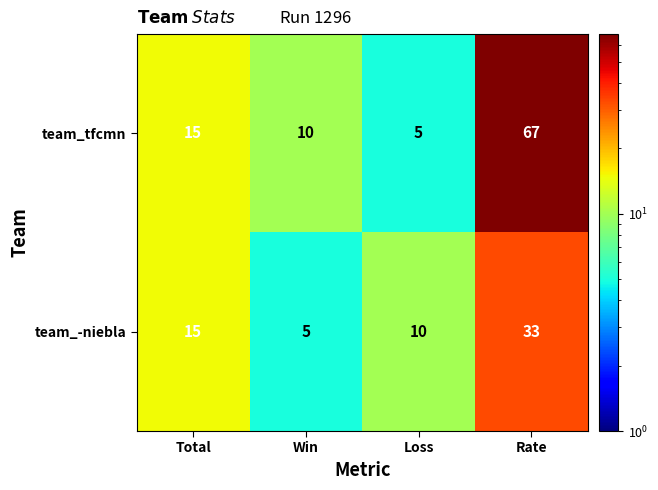

What is the difference between the highest and lowest values at Loss?

5